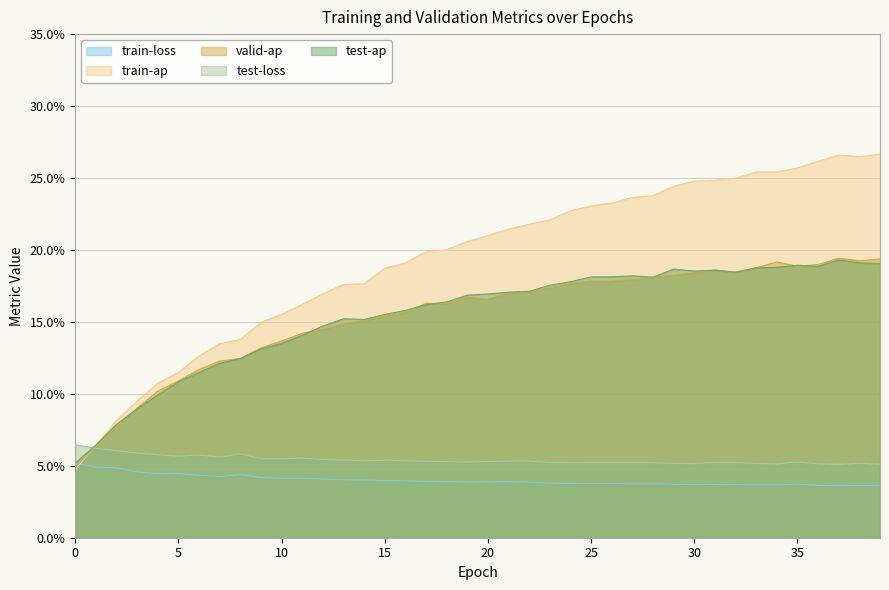

How many lines are shown in the chart?

5